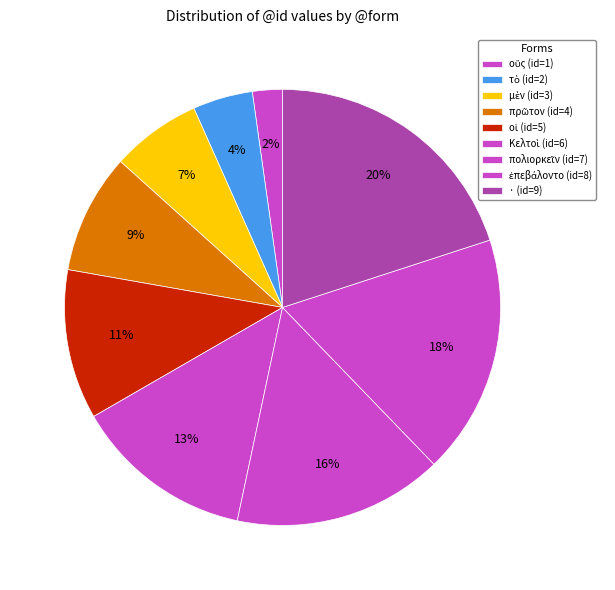

What percentage is the πρῶτον slice, to the nearest percent?

9%